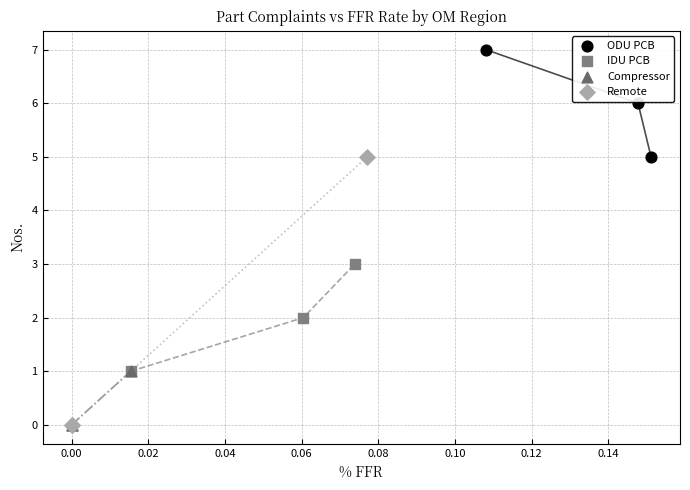

Which series has the widest spread of Y values?

Remote